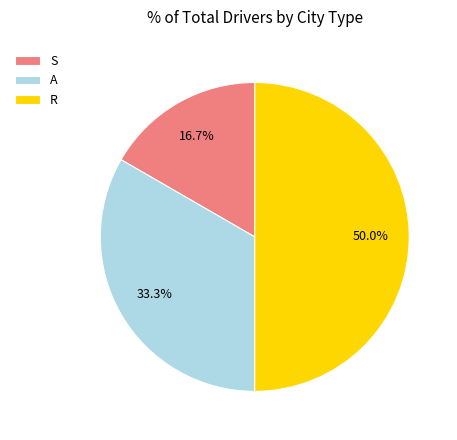

What is the smallest slice in the pie chart?

S